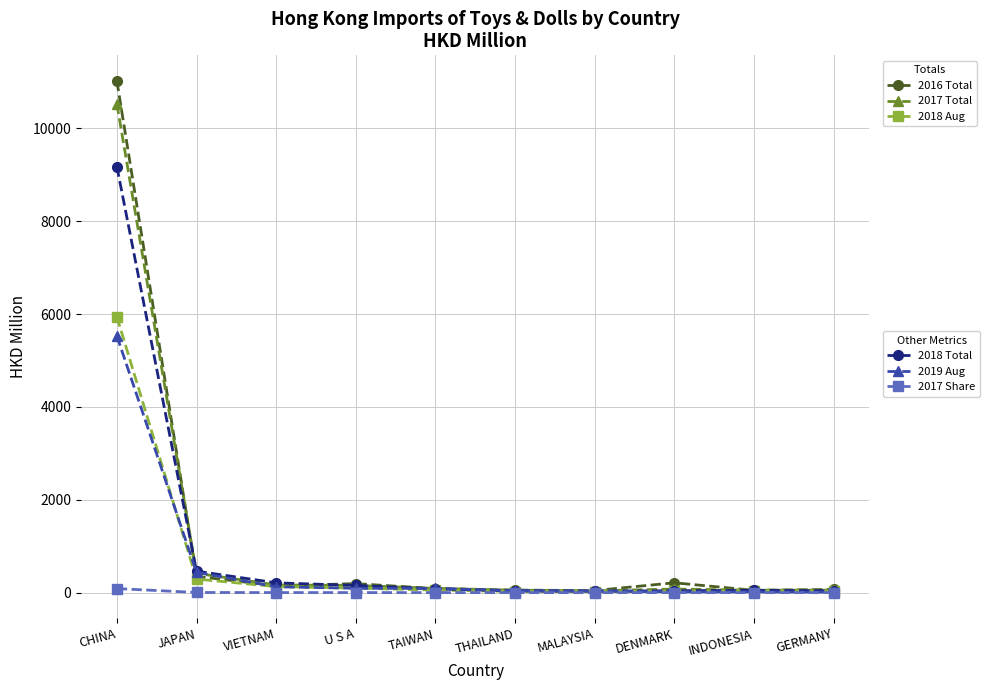

What is the label of the 4th point from the right?

MALAYSIA